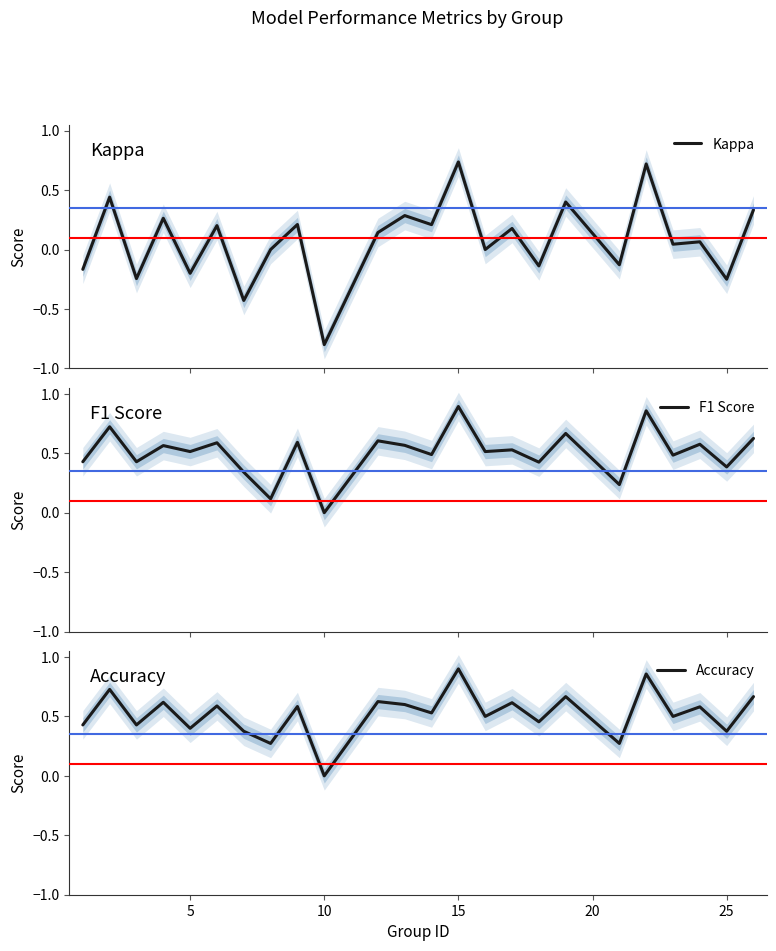

At which label does Accuracy reach its minimum?

10